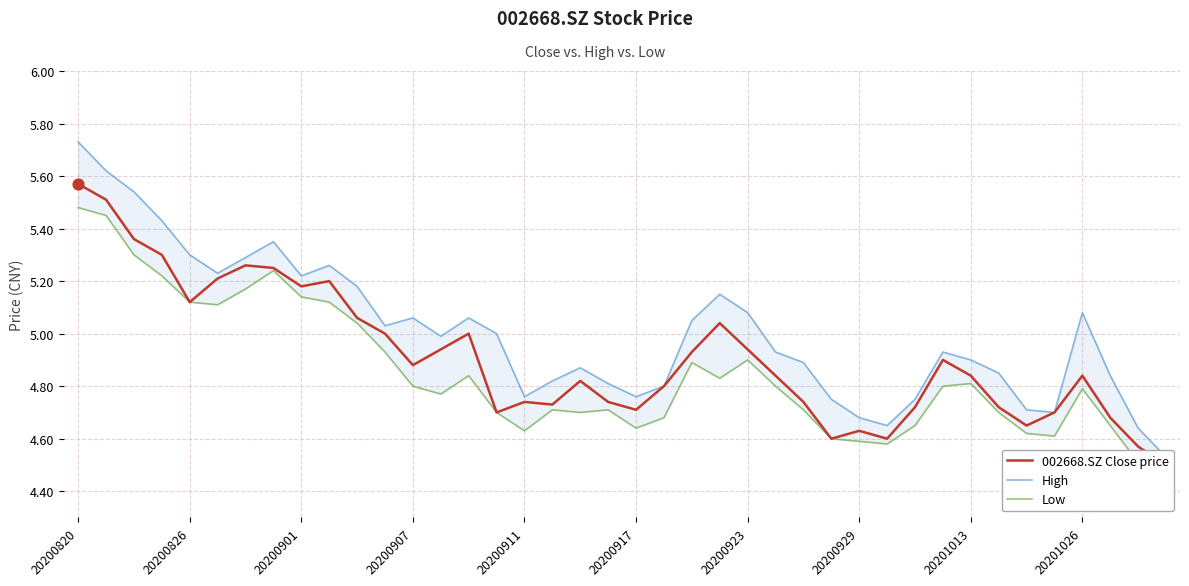

Which series contains the highest Y value?

High